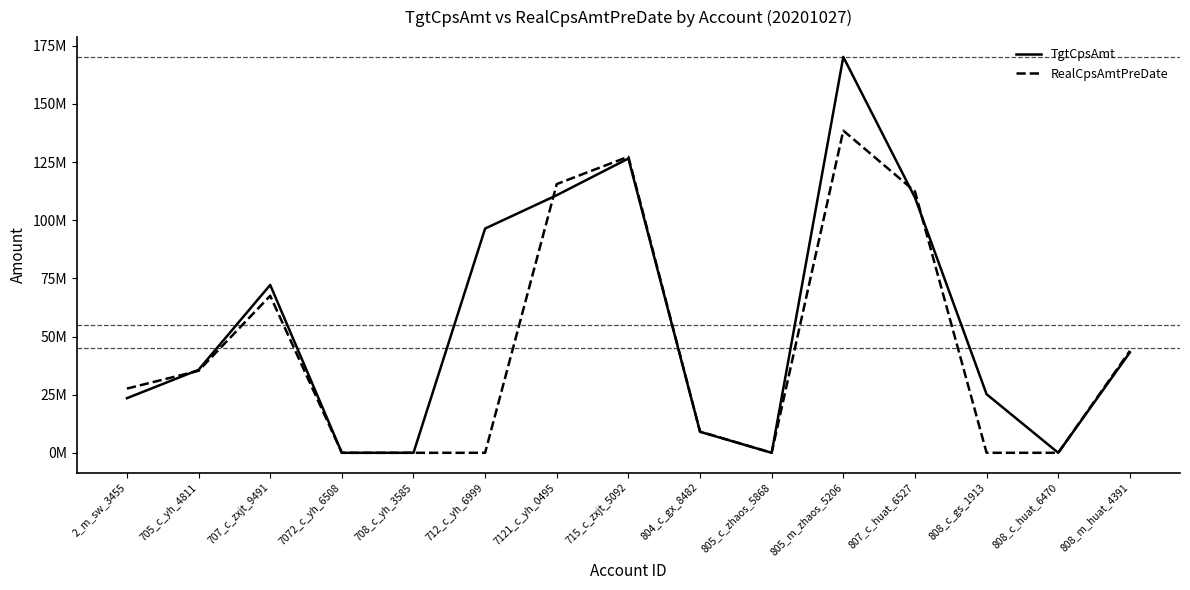

What is the difference between the highest and lowest values at 7121_c_yh_0495?

4789816.1